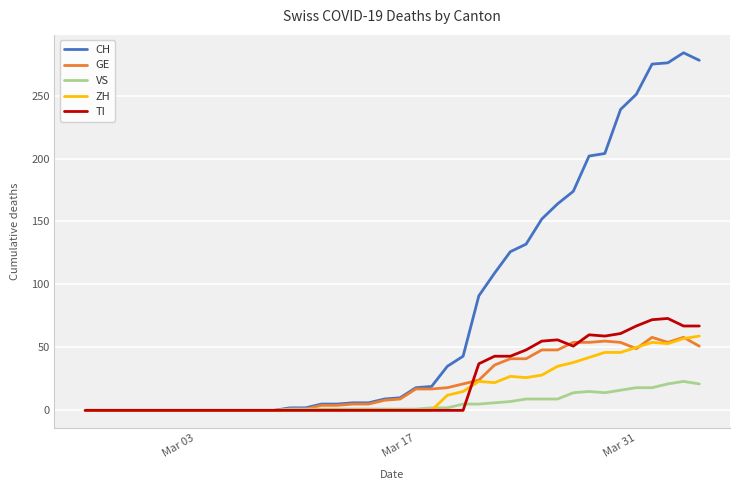

What is the maximum value for ZH?

59